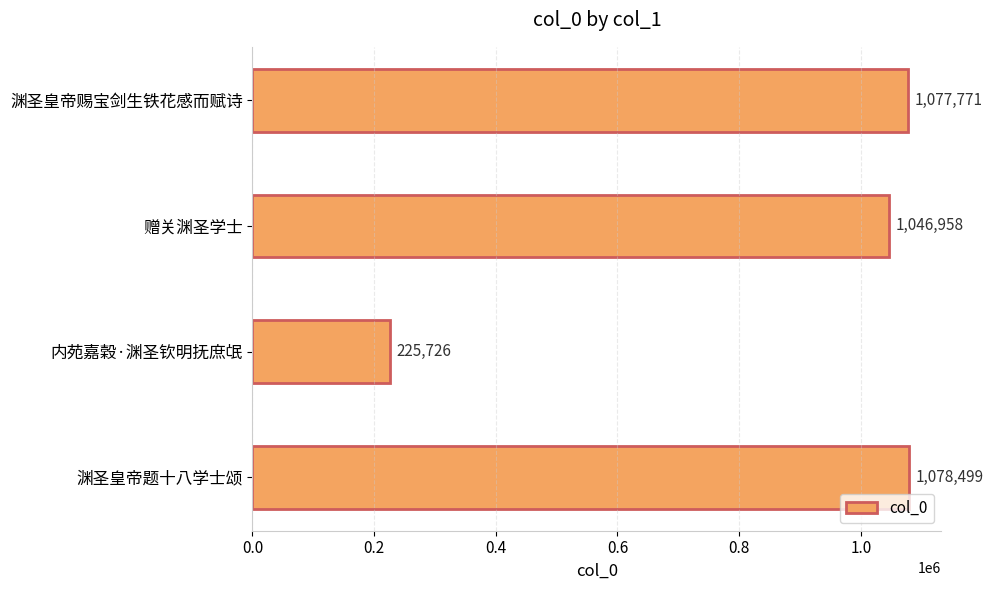

What is the sum of all values?

3428954